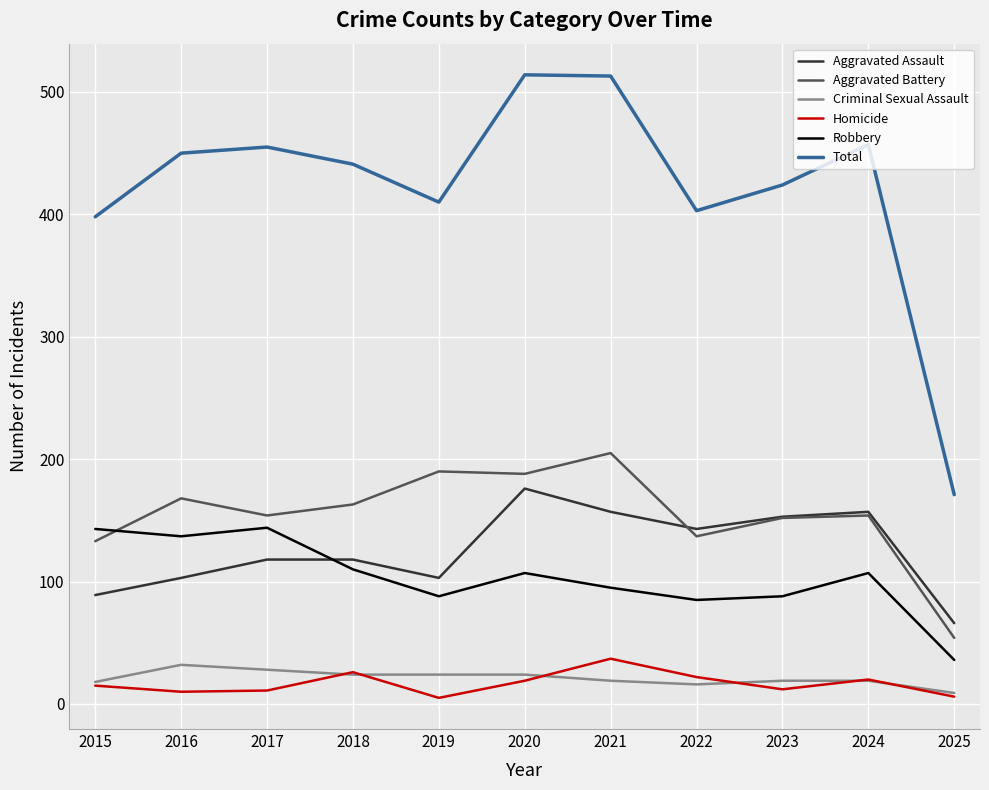

What is the greatest value displayed?

514